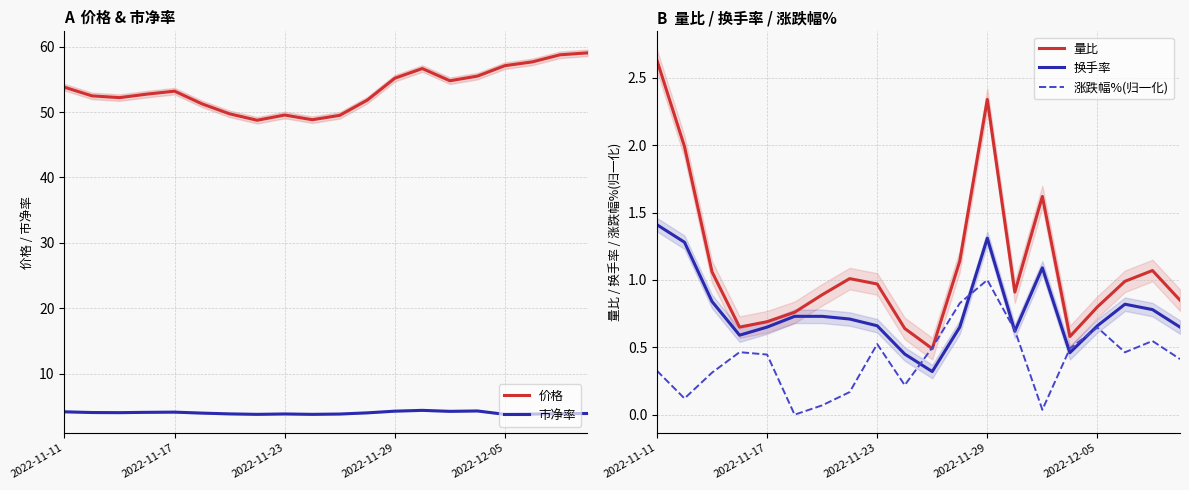

Which category has the highest value in the 涨跌幅%(归一化) series?

2022-11-29